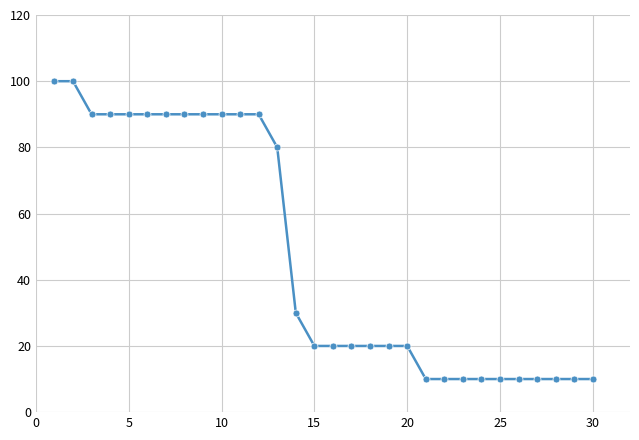

Count the values in the range 10 to 90.

28